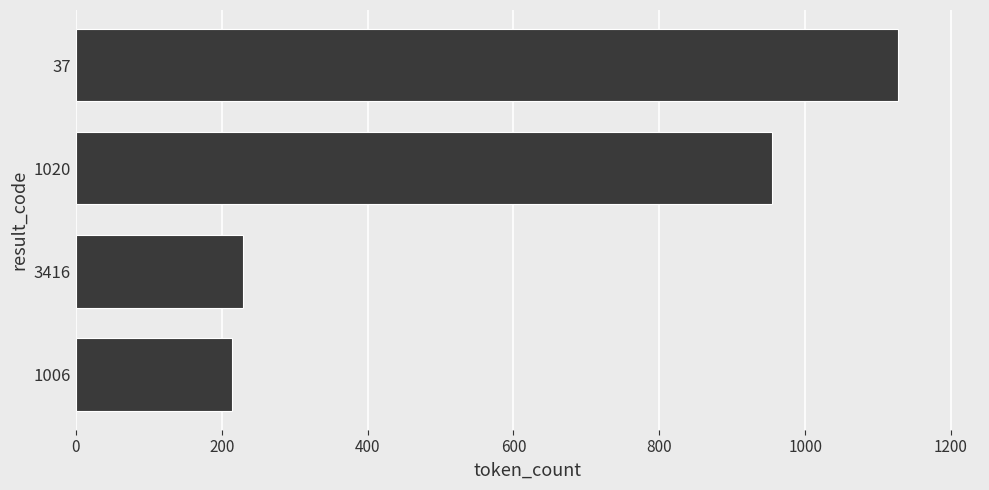

At which label is the value closest to 670?

1020